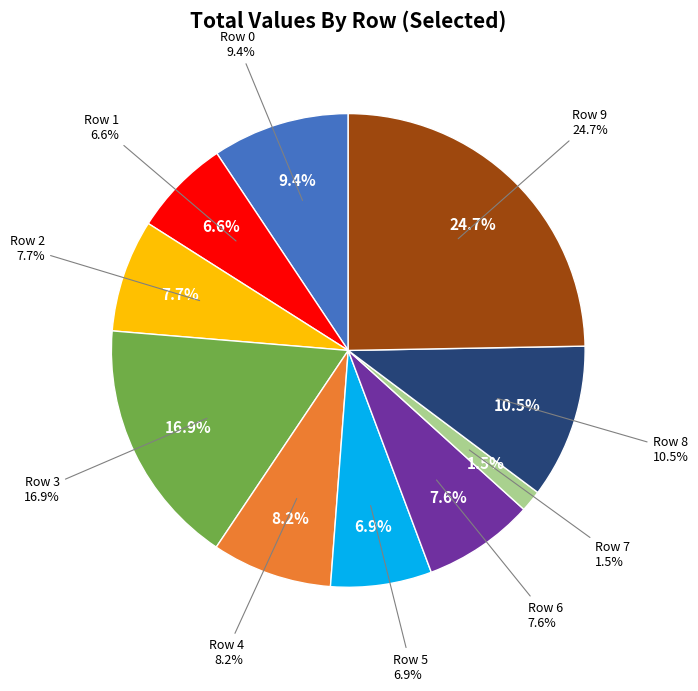

To the nearest percent, what percentage of the pie is Row 0?

9%